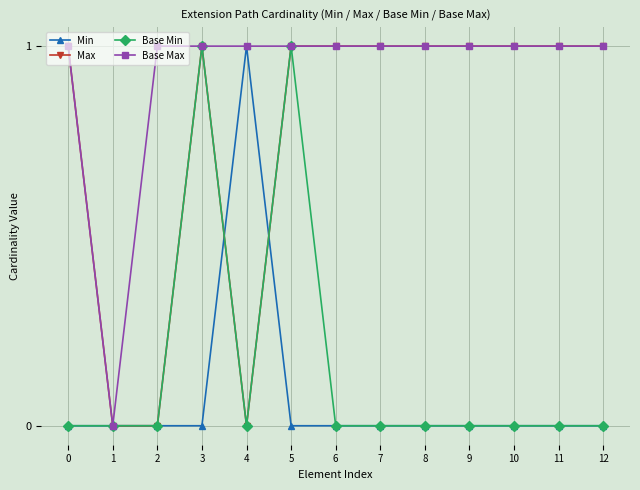

Between 2 and 6, which series saw the biggest shift?

Max